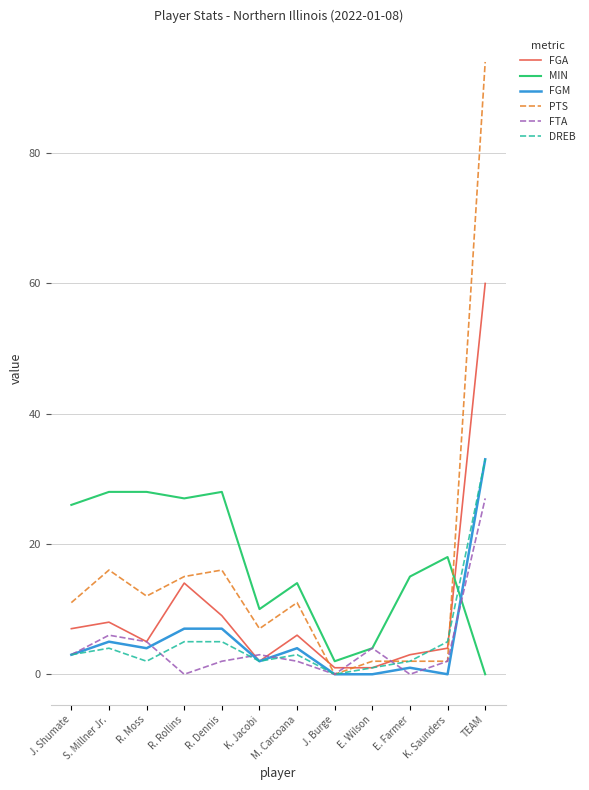

True or false: DREB and FGA cross at least once.

True